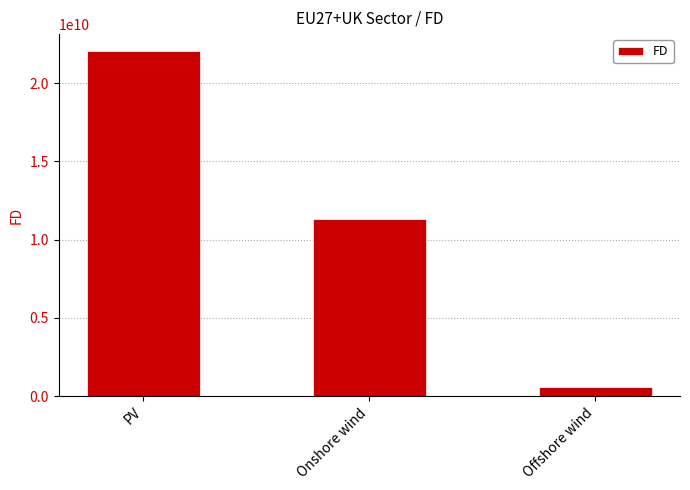

What is the value of the 3rd bar from the left?

602134780.8